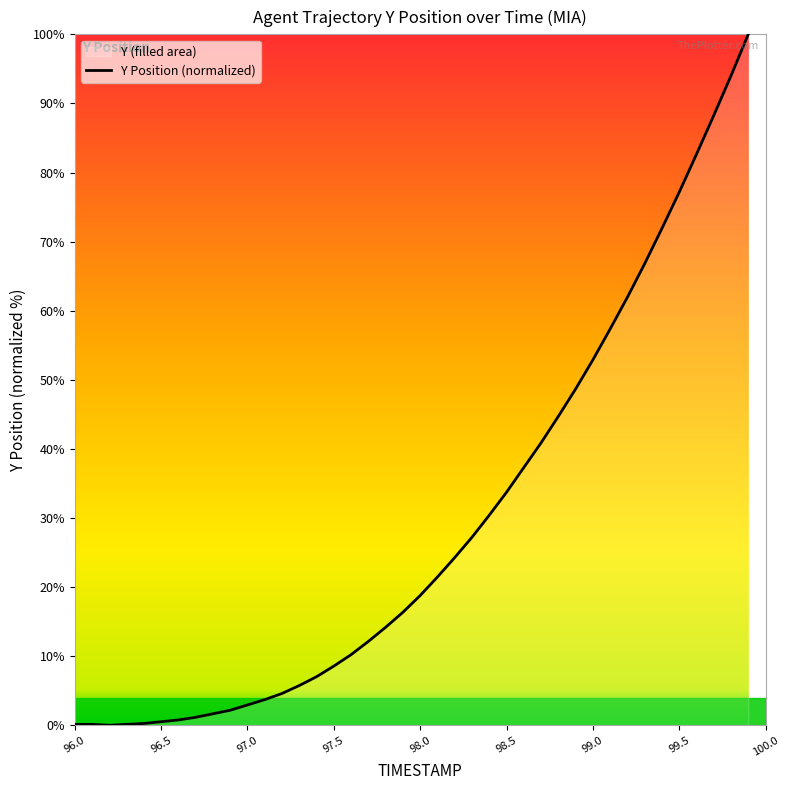

Is it true that the value at 98.5 is 22.4?

False